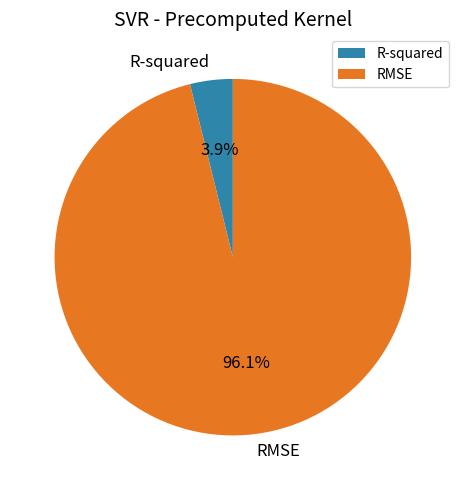

What is the smallest slice in the pie chart?

R-squared